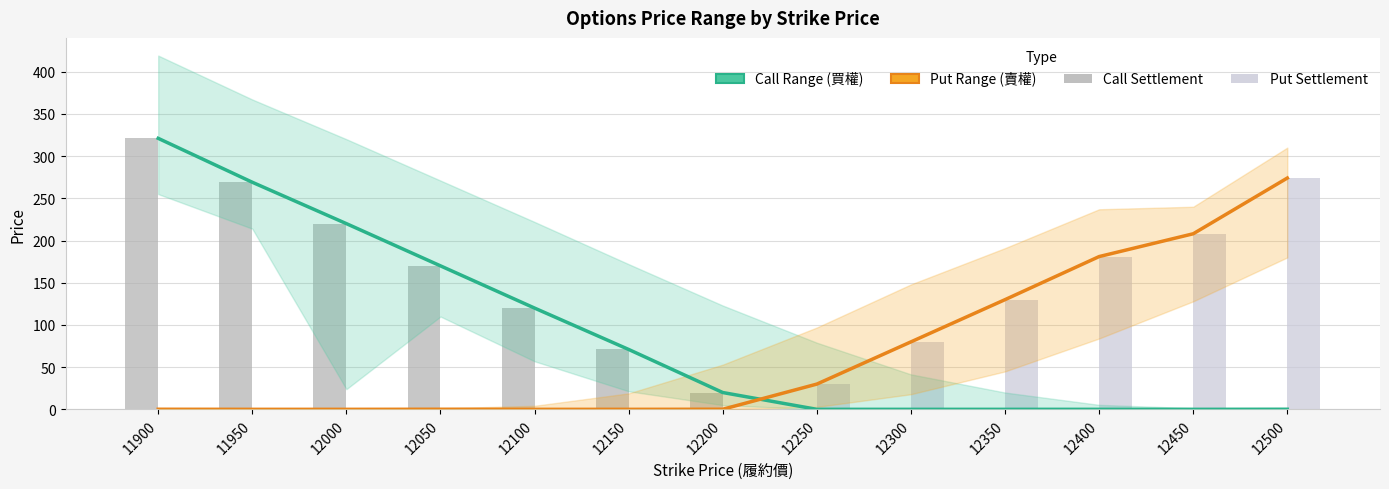

Is it true that Call Settlement equals 31.5 at 12200?

False